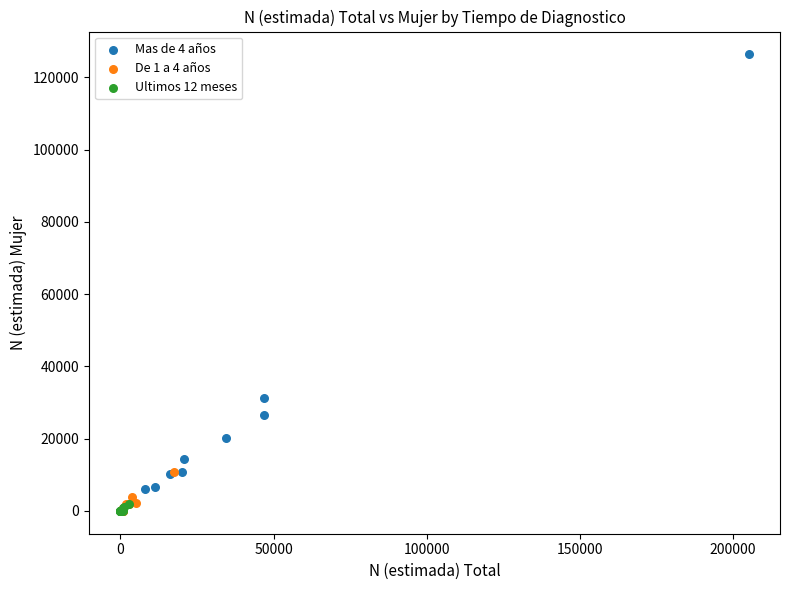

Which series has the largest Y range (max minus min)?

Mas de 4 años